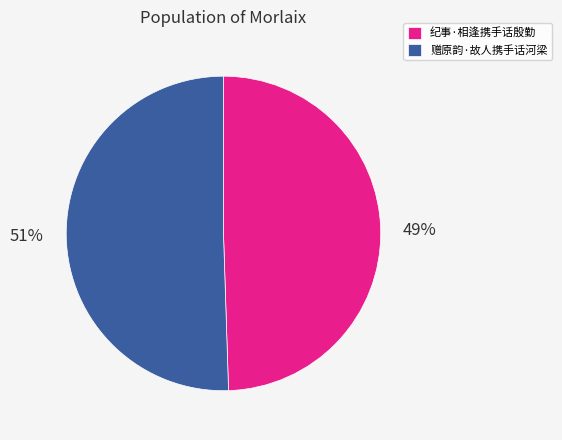

To the nearest percent, what percentage of the pie is 纪事·相逢携手话殷勤?

49%